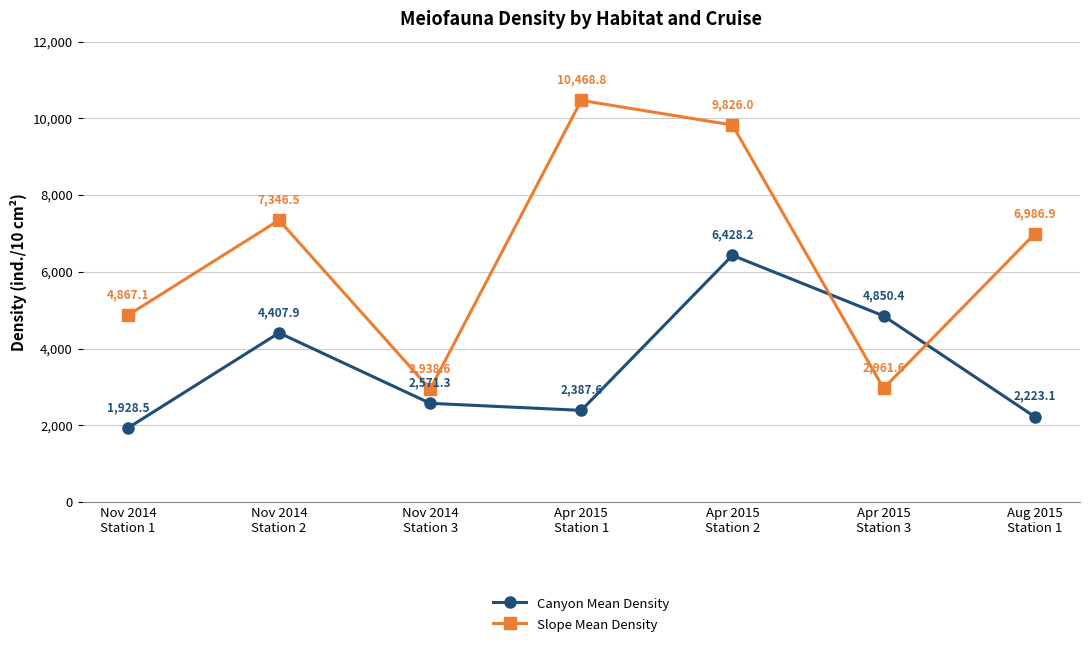

List the series in order of their overall mean, lowest first.

Canyon Mean Density, Slope Mean Density